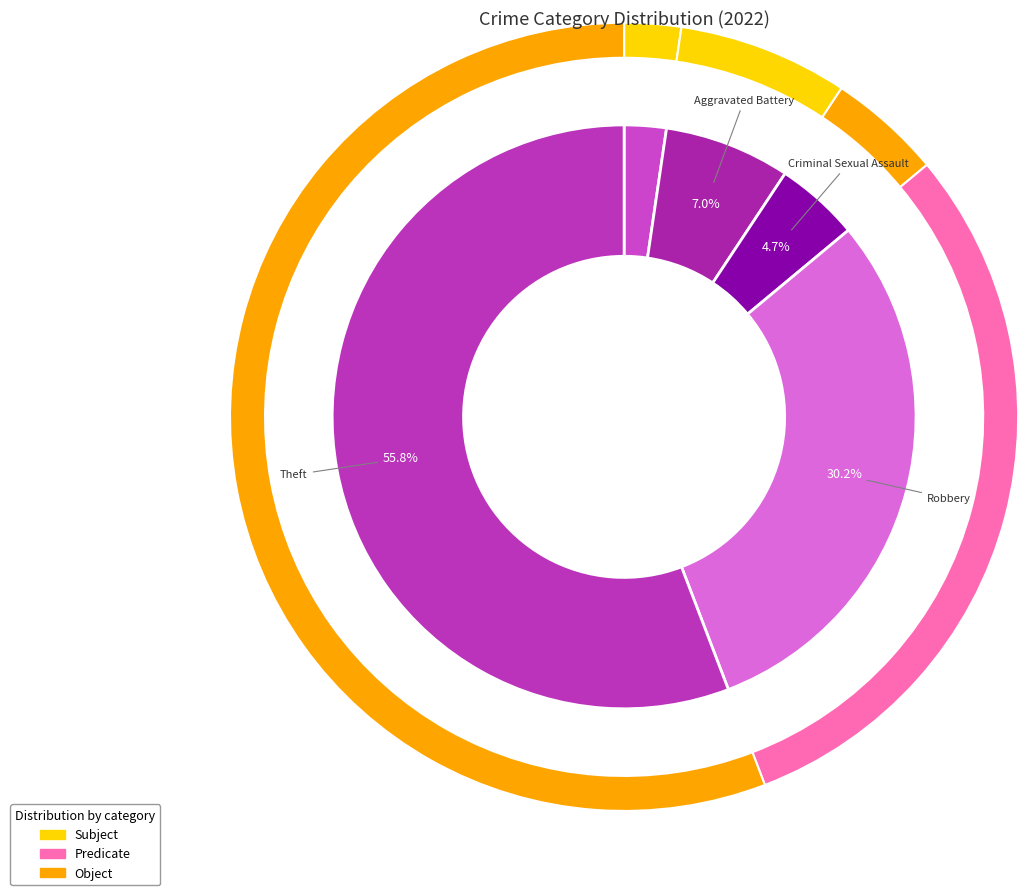

True or false: Aggravated Battery accounts for 7% of the total.

True